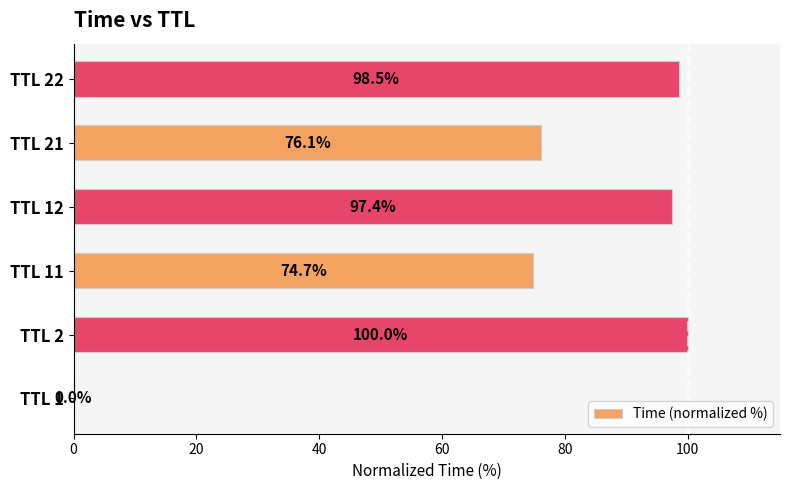

Are the bars horizontal?

Yes